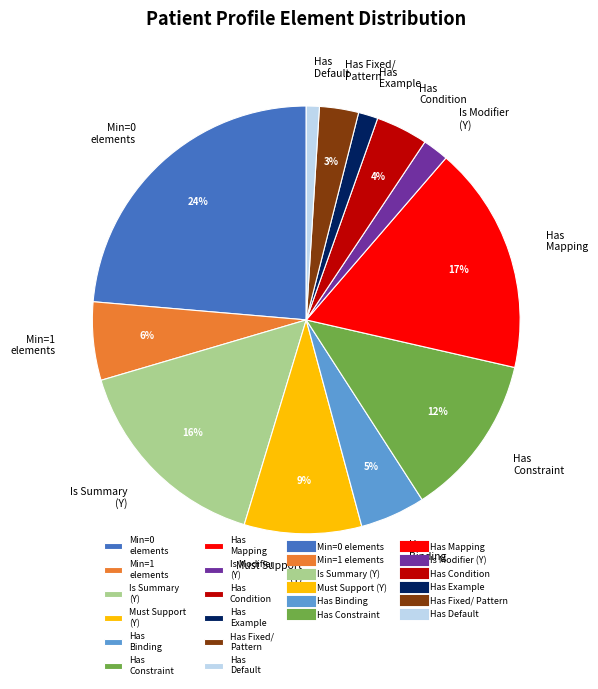

Is Has Condition the majority of the pie?

No